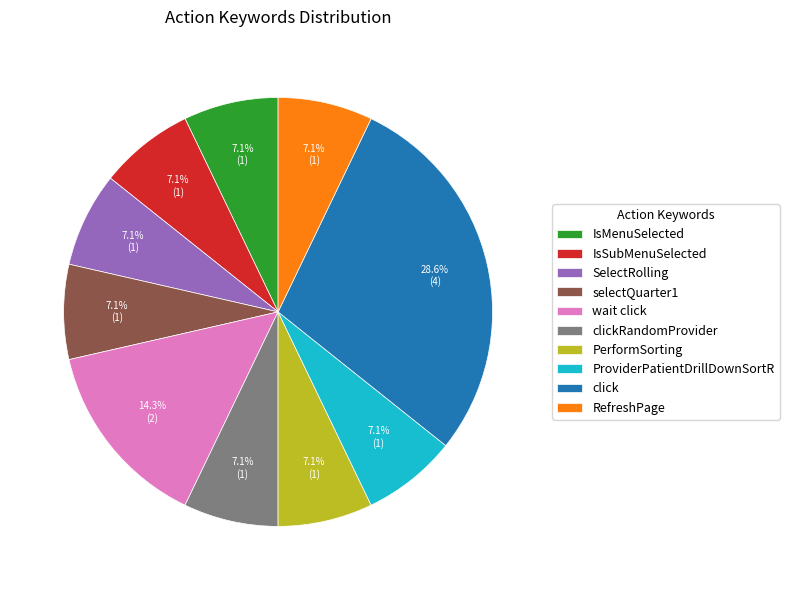

To the nearest percent, what percentage of the pie is click?

29%